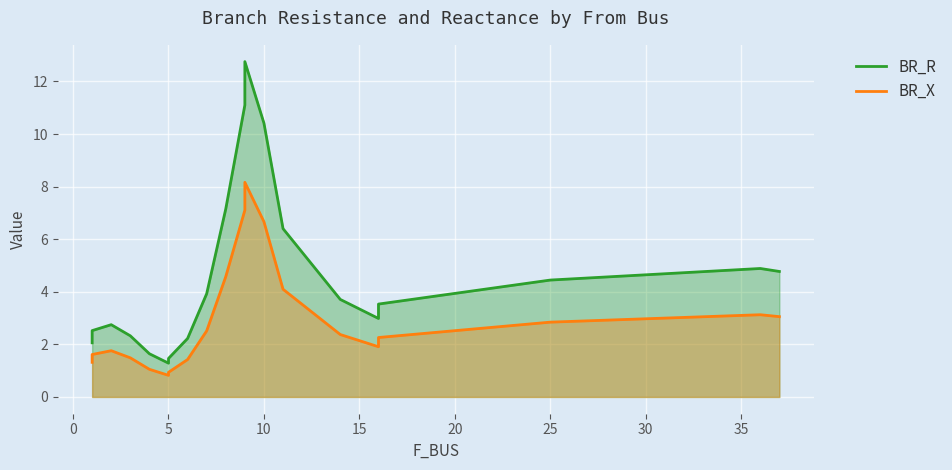

True or false: BR_R and BR_X cross at least once.

False